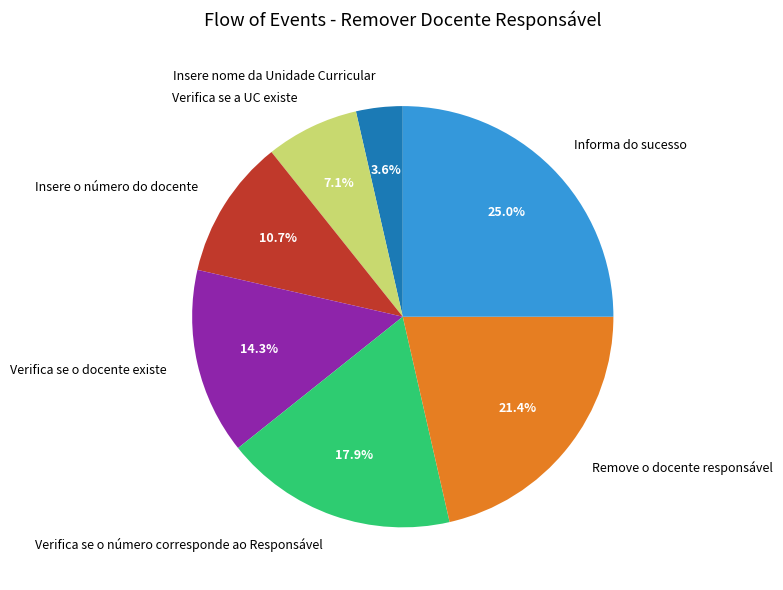

Does Insere nome da Unidade Curricular account for over 50% of the chart?

No